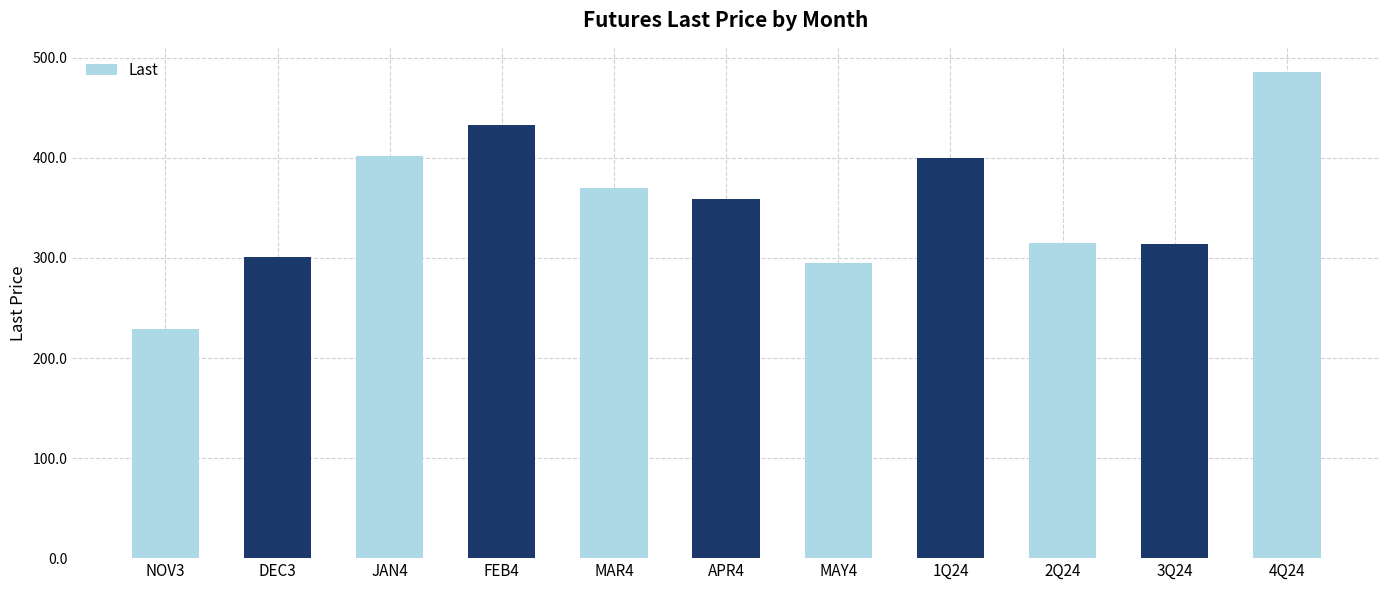

What is the sum of the values at APR4 and 4Q24?

844.3